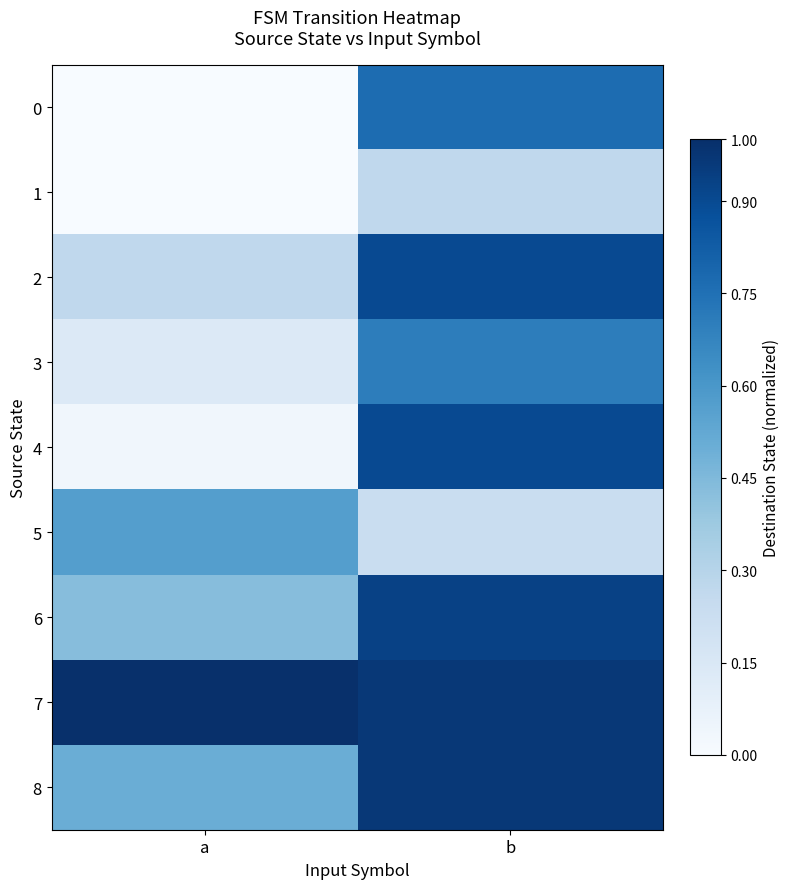

Which series has the widest spread of values?

row_4